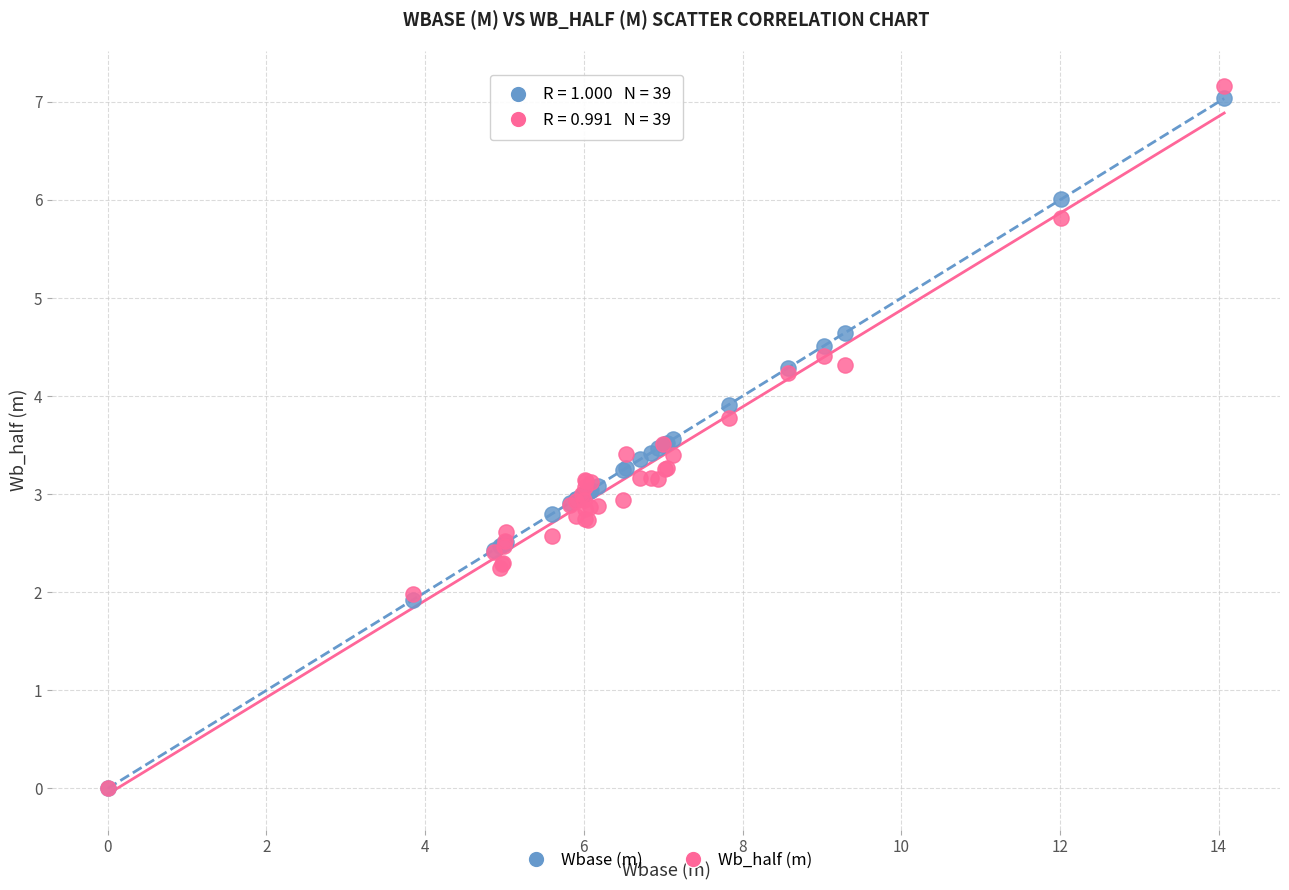

What are all the series names shown in the legend?

Wbase (m), Wb_half (m)